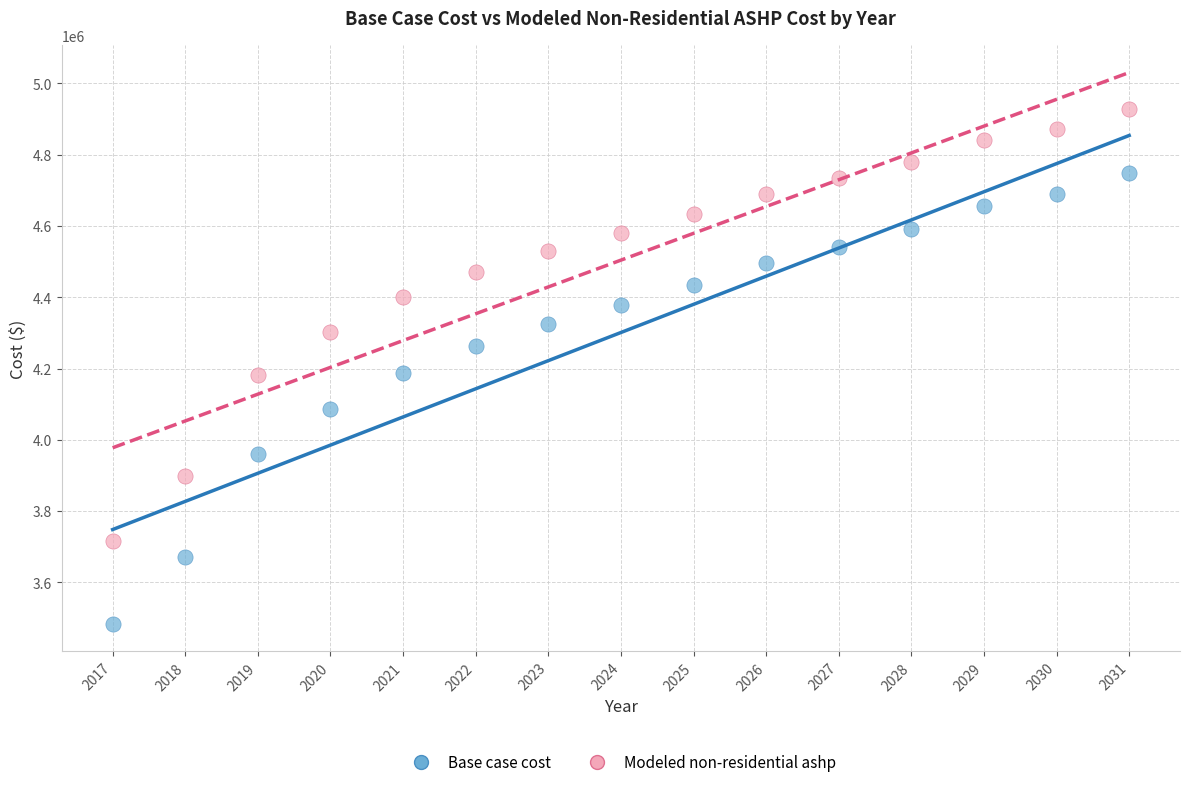

In the Base case cost series, what Y value is closest to 4116797?

4085239.6